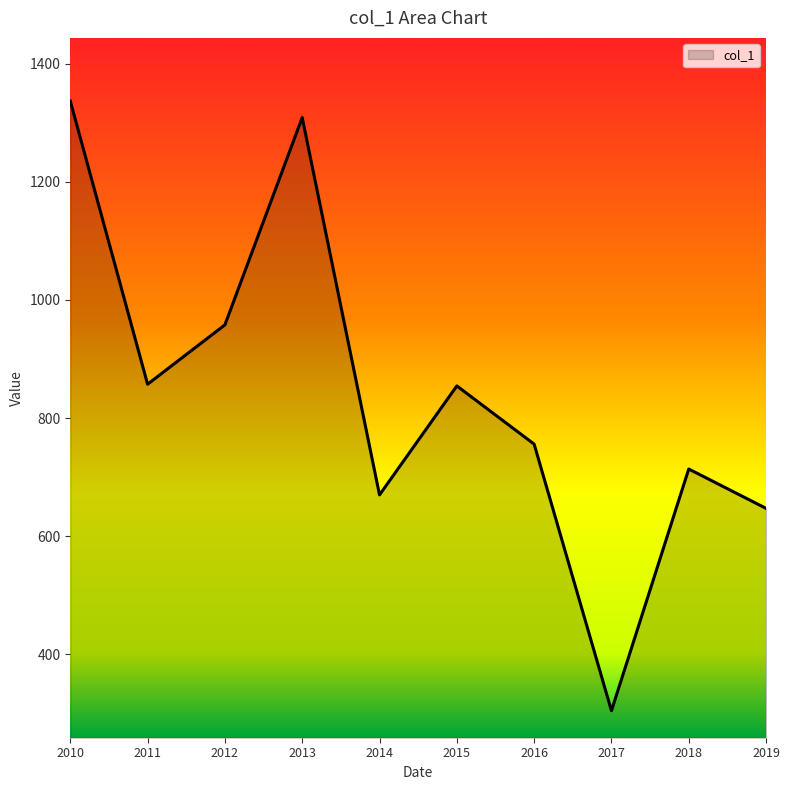

How many lines are shown in the chart?

1